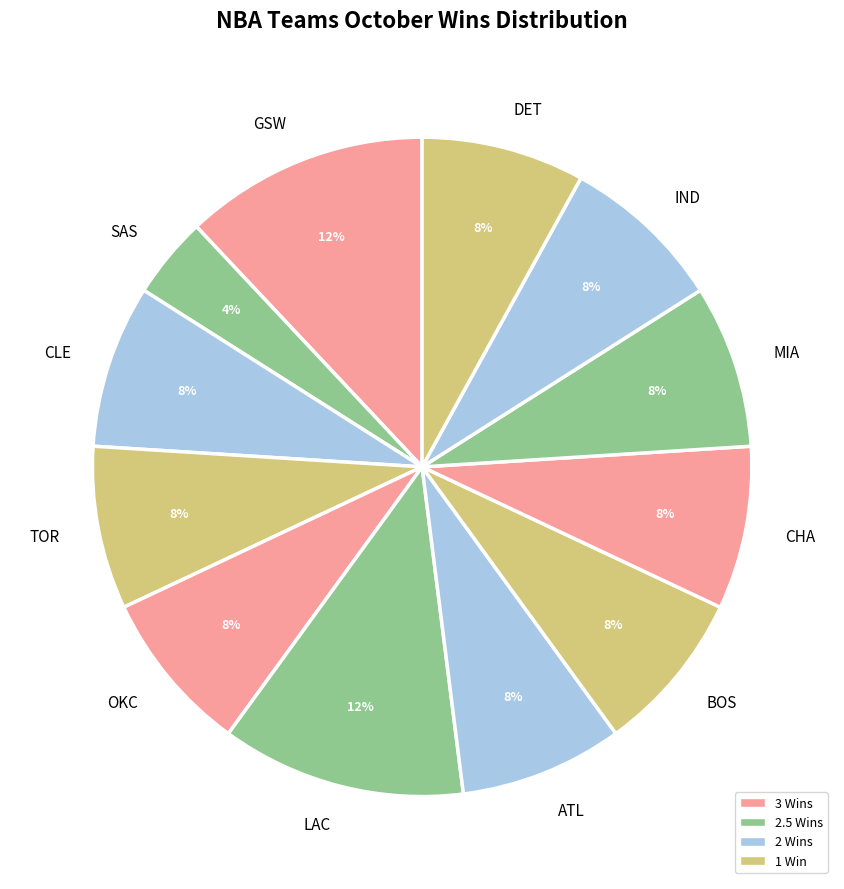

What is the ratio of the value at IND to the value at GSW?

0.7